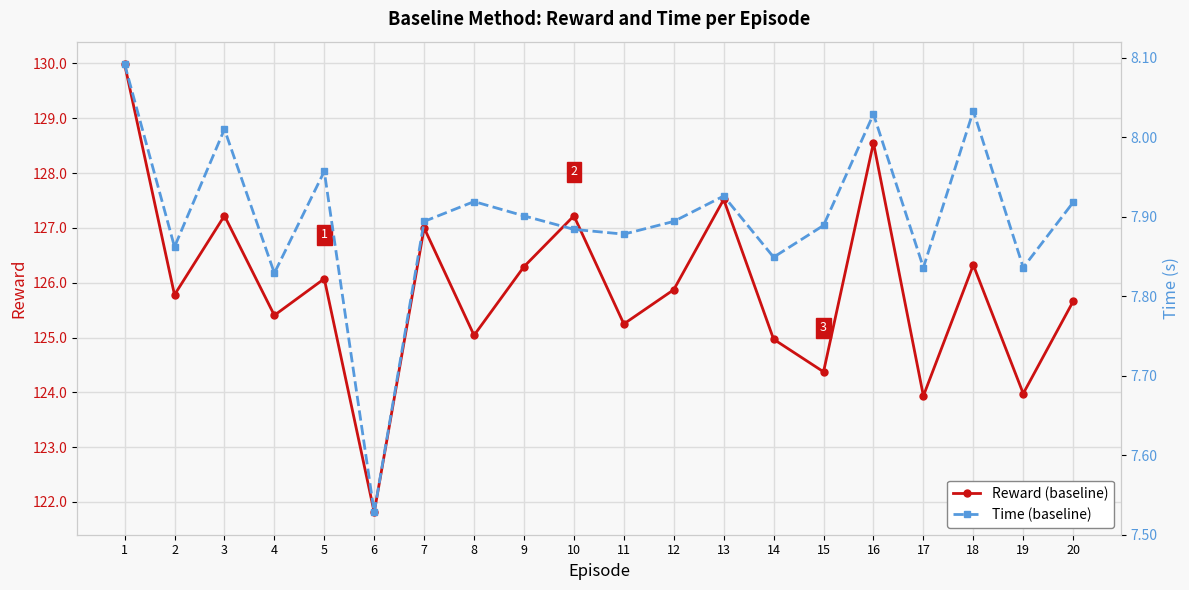

At which category is the sum across all series the highest?

1